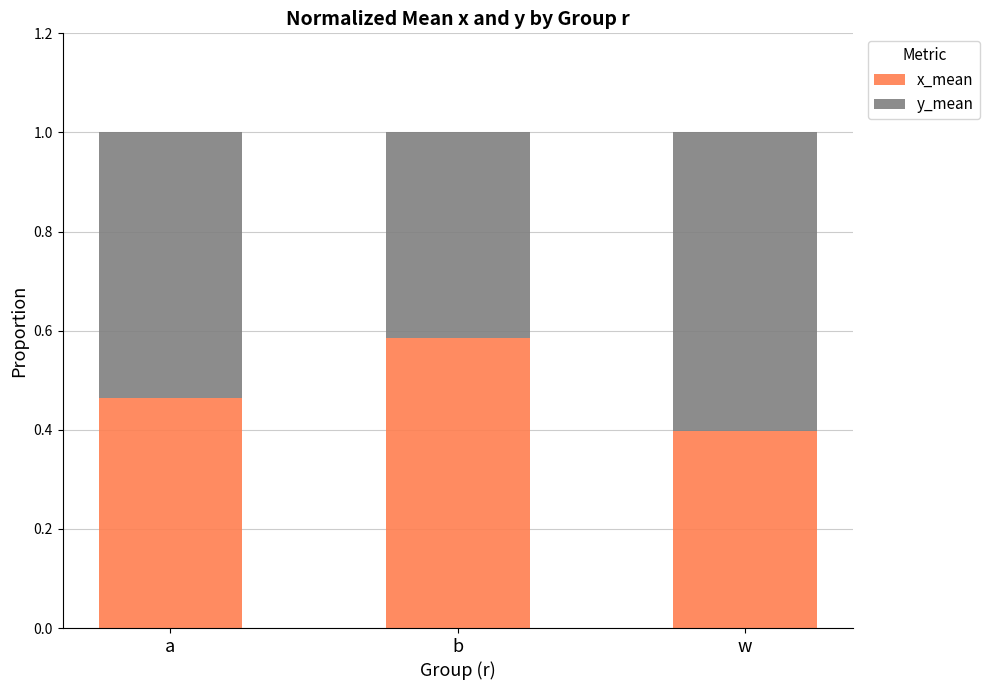

The value of x_mean at w is 0.4. True or false?

True